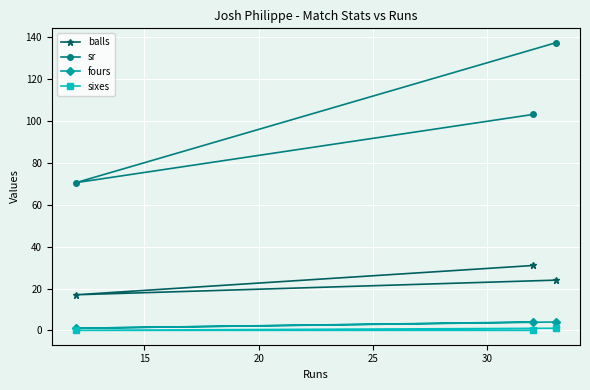

Reading left to right, extract all data points from this chart.

balls: 17.0	31.0	24.0
sr: 70.6	103.2	137.5
fours: 1.0	4.0	4.0
sixes: 0.0	0.0	1.0